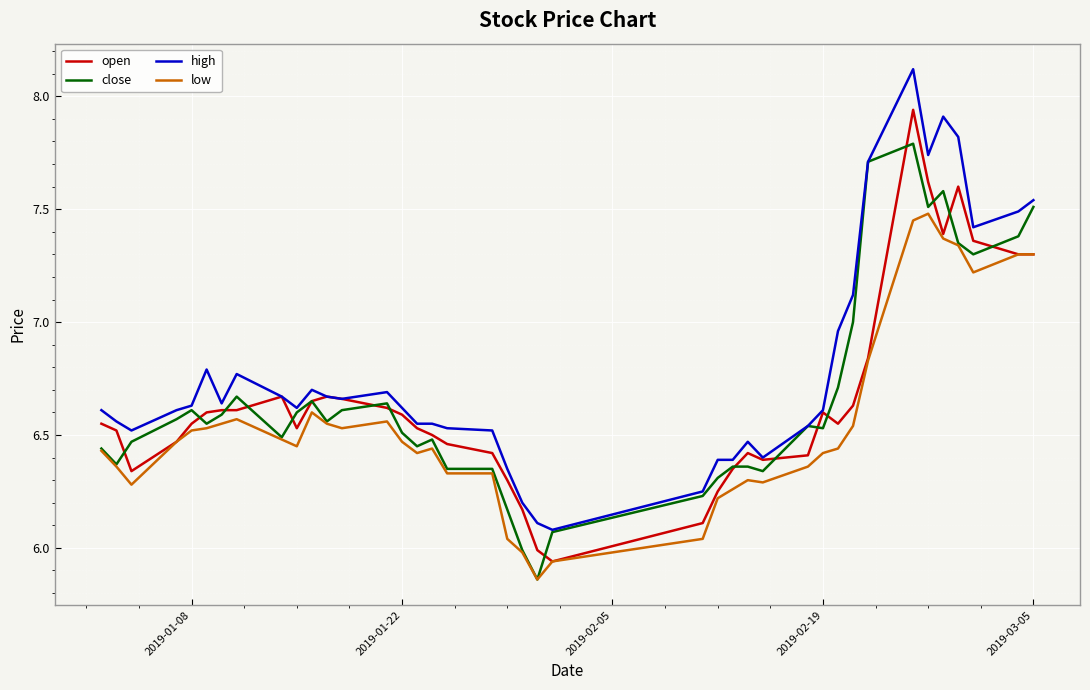

What is the highest value of the high series?

8.1